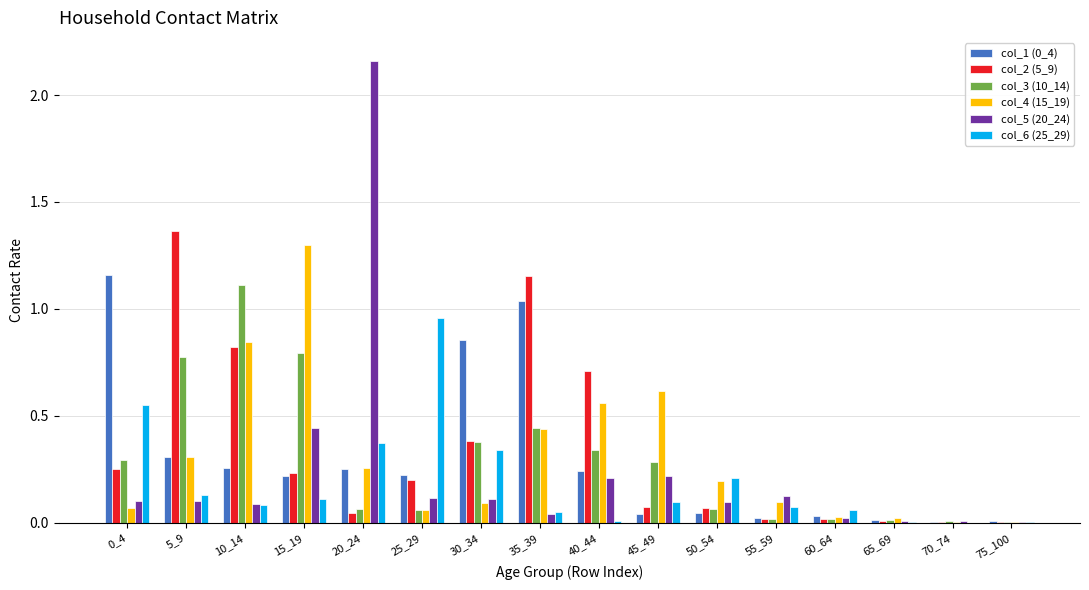

What is the highest value of the col_4 (15_19) series?

1.3